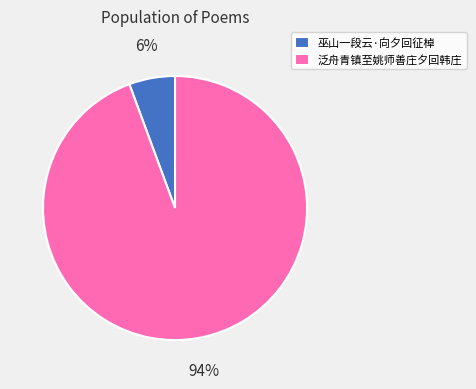

Combined, do 泛舟青镇至姚师善庄夕回韩庄 and 巫山一段云·向夕回征棹 account for over 50%?

Yes